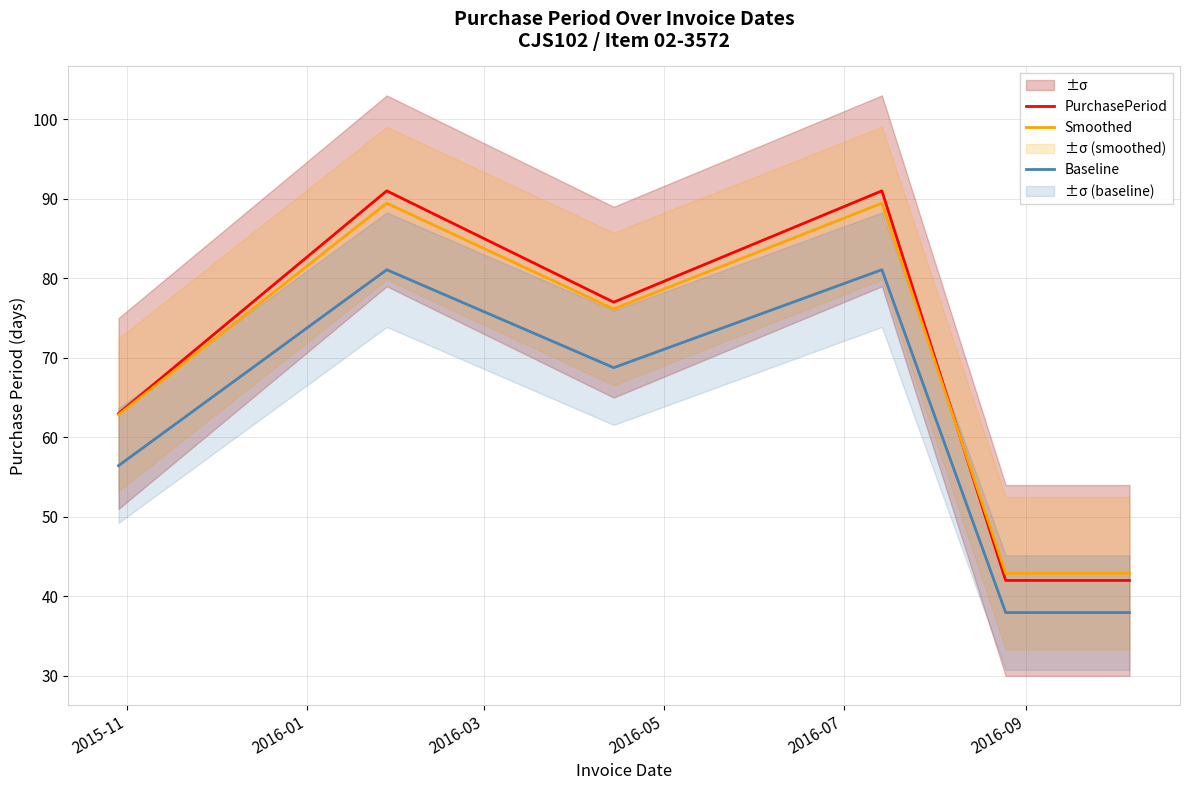

What is the sum of all Baseline values?

363.3